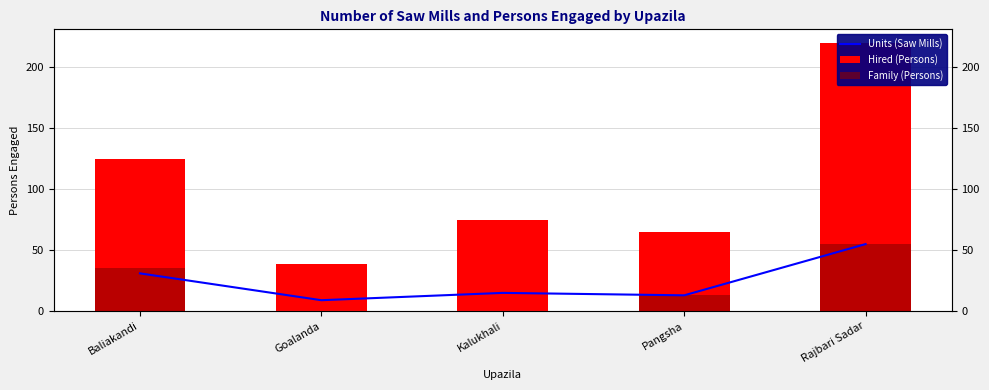

What is the difference between the second highest and second lowest values in the Units (Saw Mills) series?

18